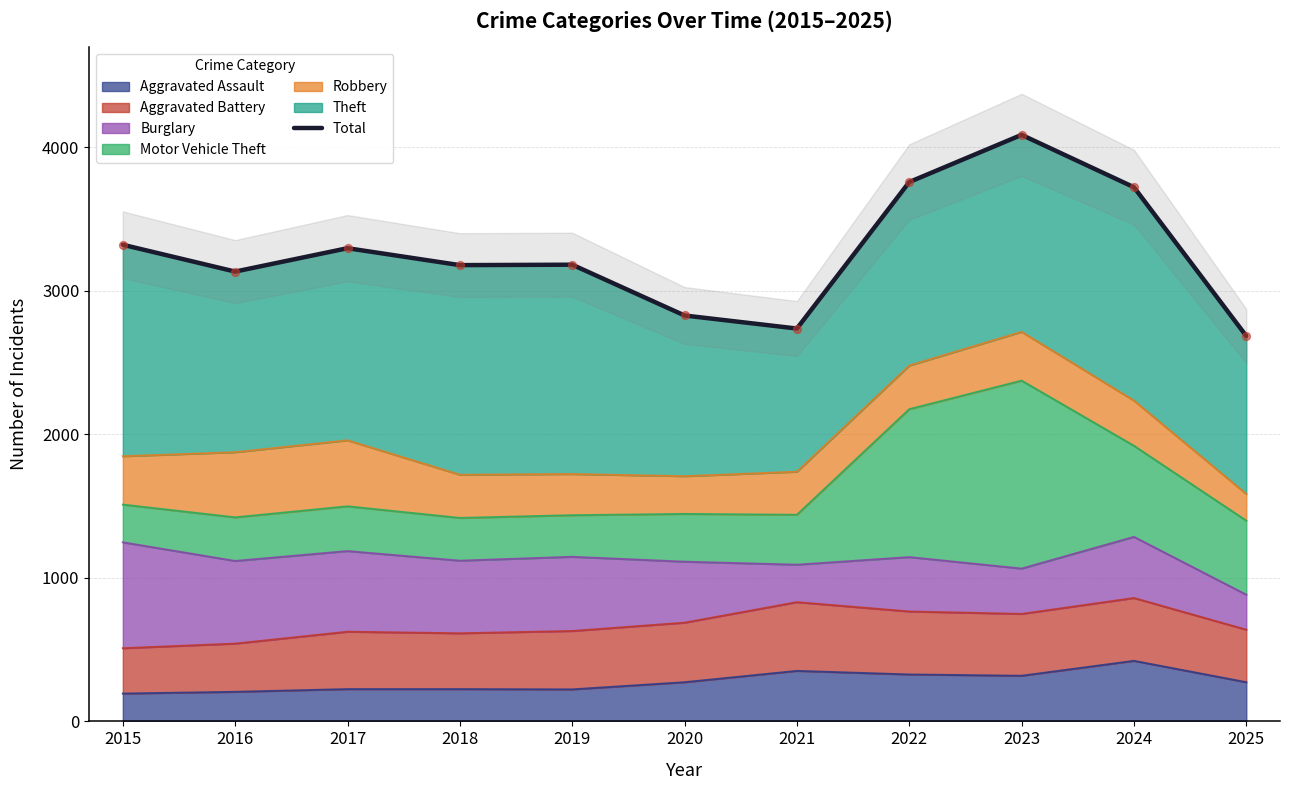

What is the change in value from 2019 to 2022?

+576